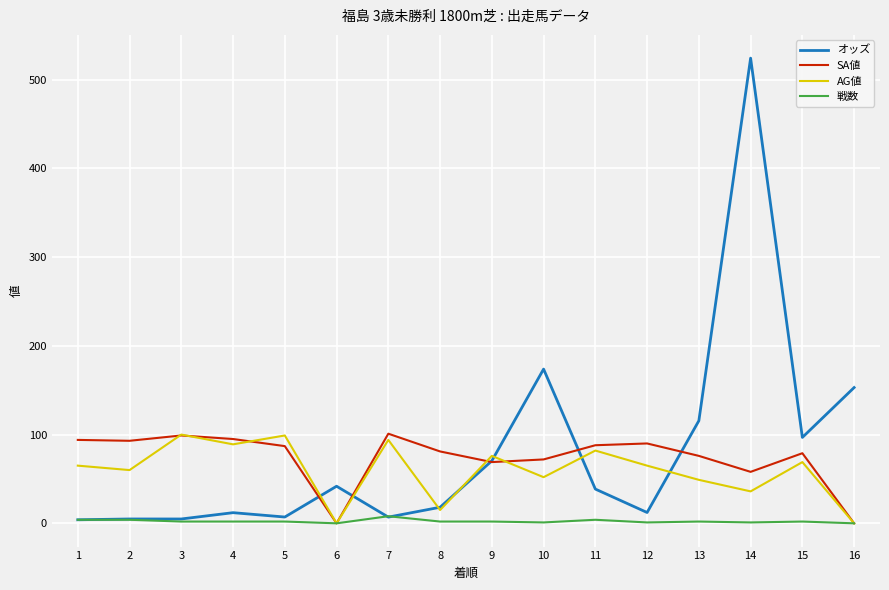

What is the maximum value for 戦数?

8.0